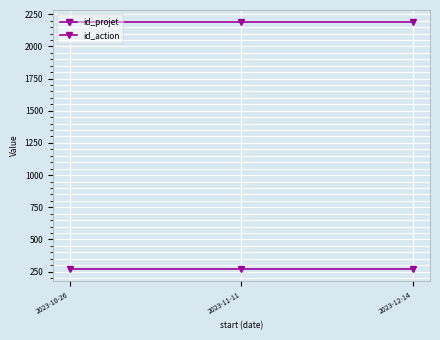

Count the number of categories in the chart.

3